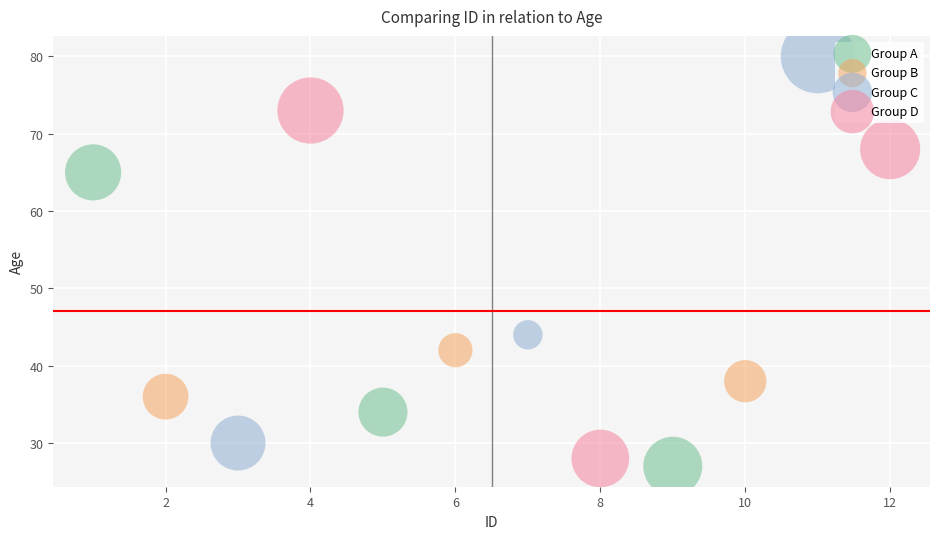

Which series reaches the maximum Y coordinate?

Group C